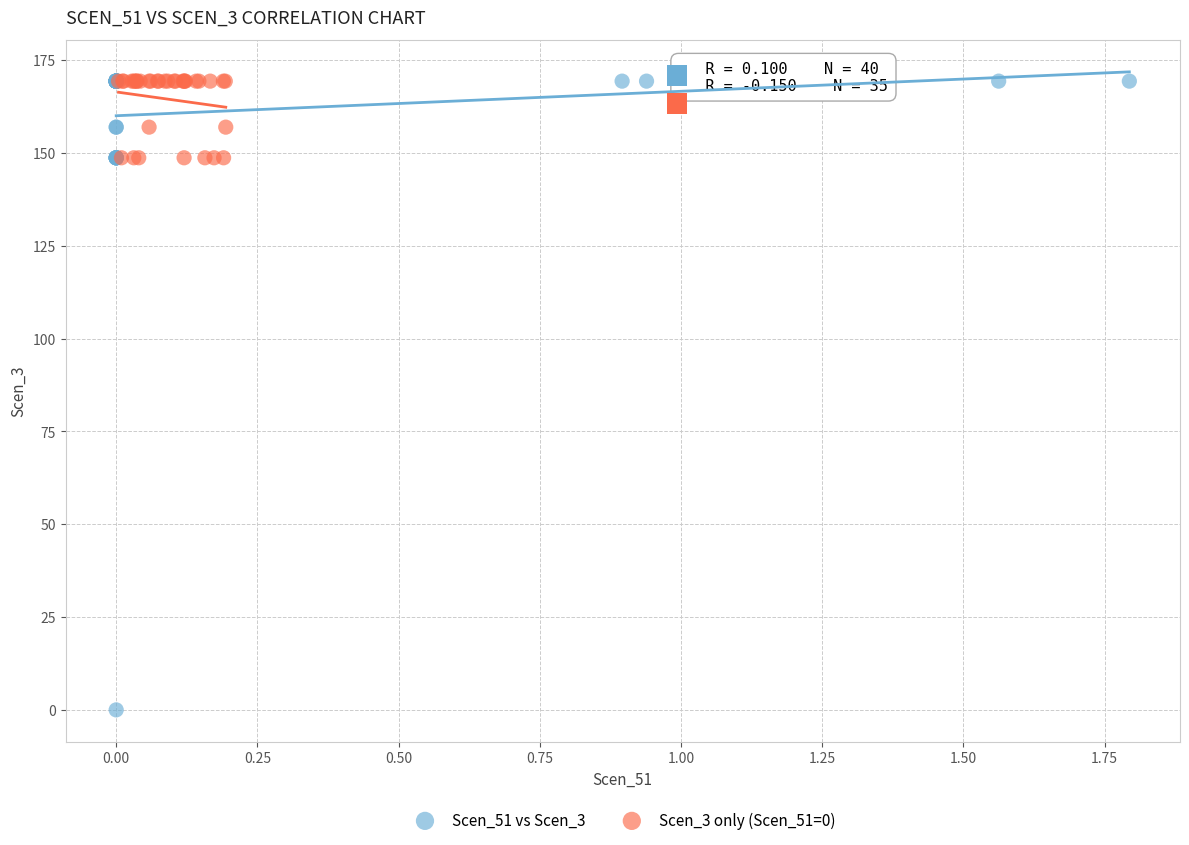

Which series reaches the minimum Y coordinate?

Scen_51 vs Scen_3